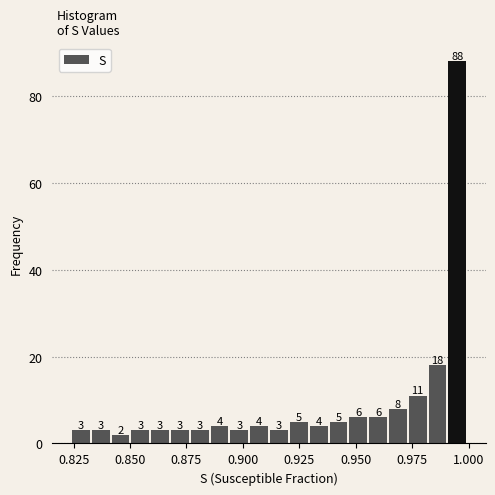

Read against the x-axis, roughly where is the centre of the tallest bar?

0.995